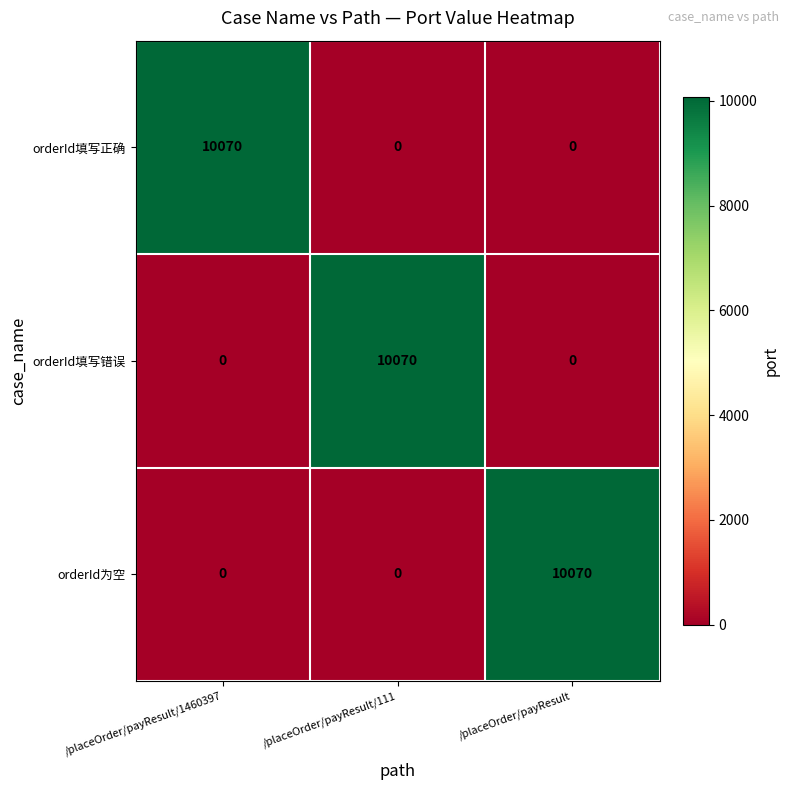

How many values in the orderId填写正确 series exceed 0?

1